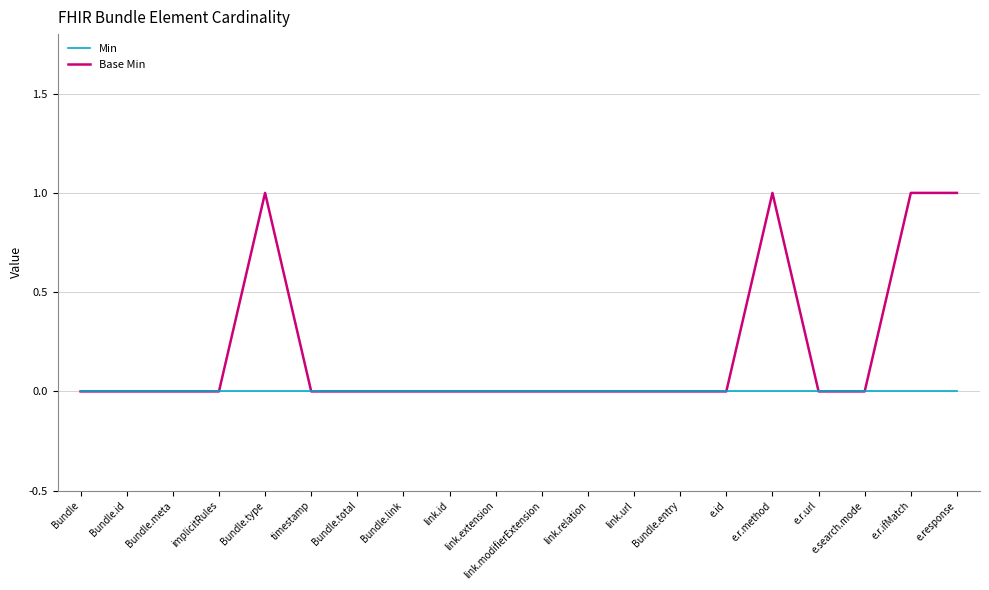

What is the sum of all Base Min values?

4